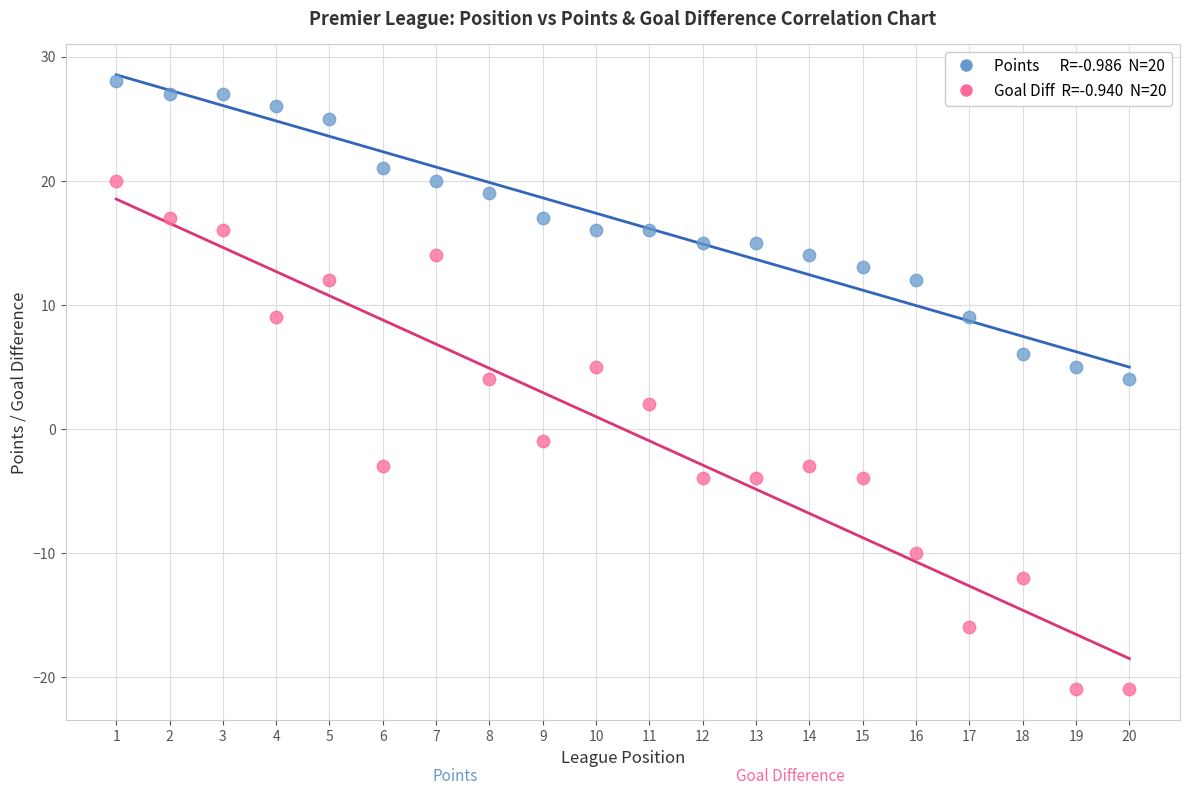

Across all data points, what is the range of Y values (max minus min)?

49